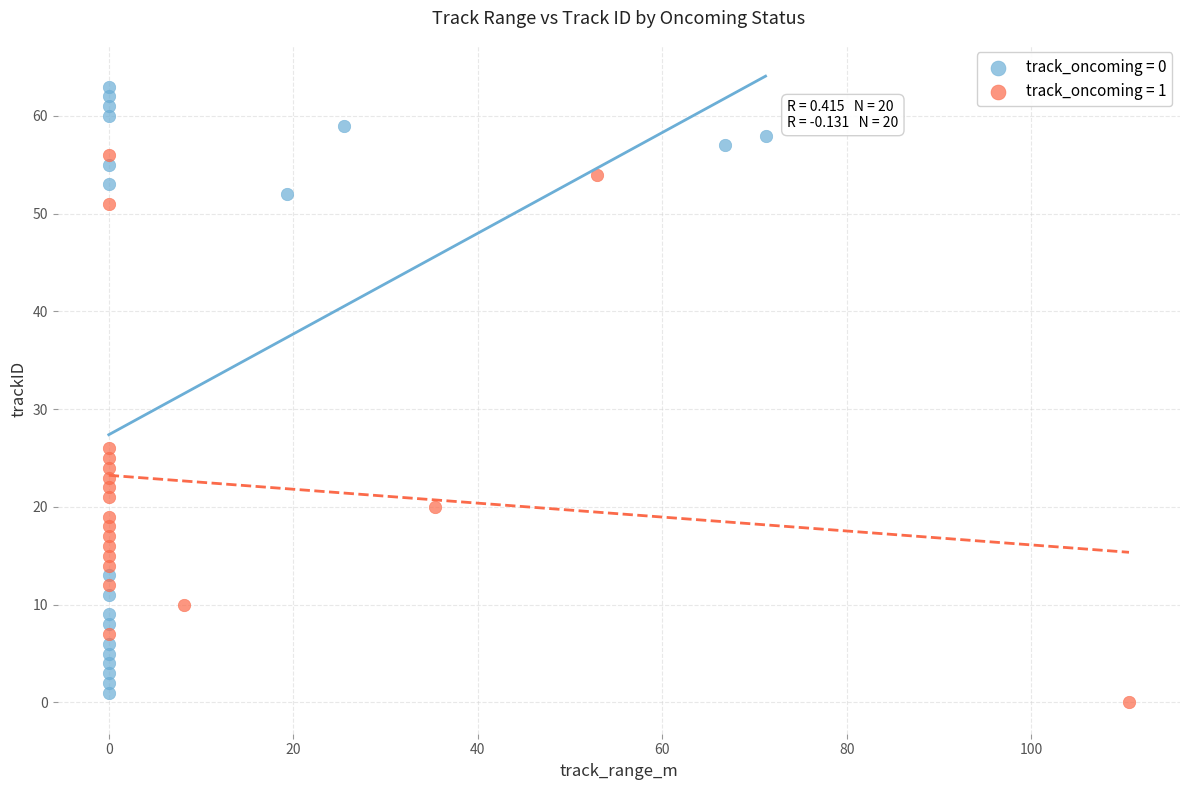

Which series contains the highest Y value?

track_oncoming = 0